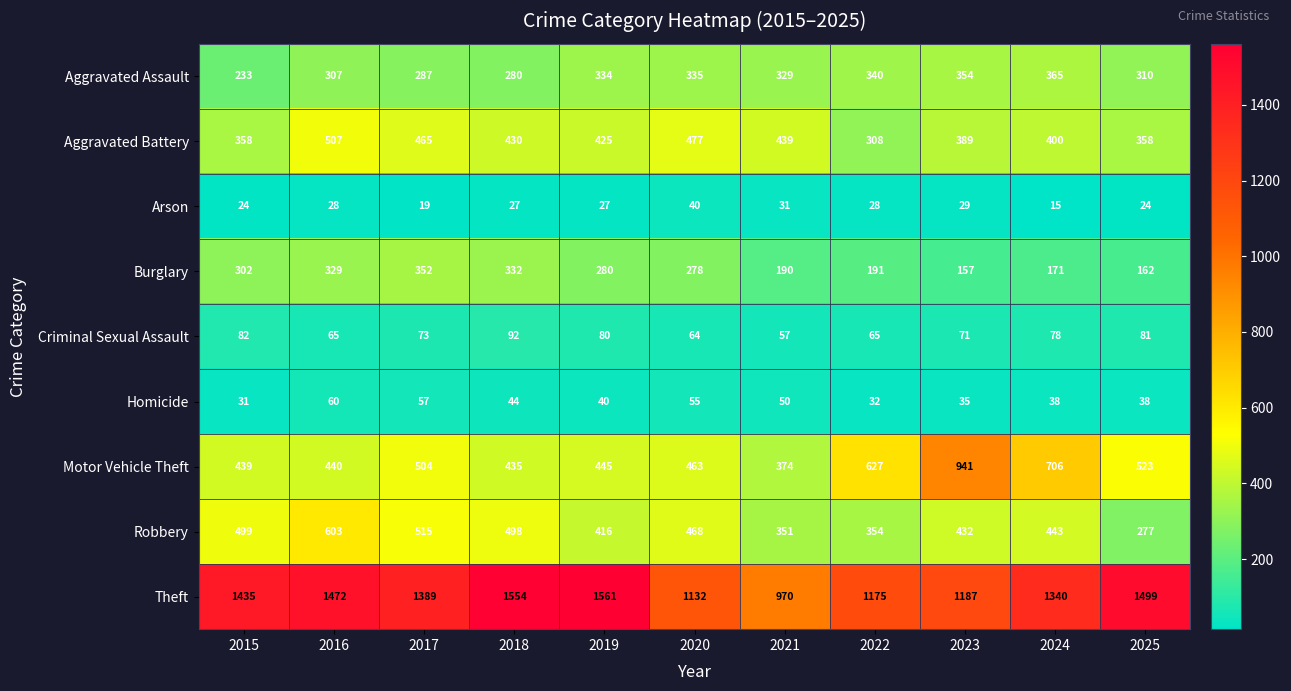

At how many categories does at least one series exceed 38?

11